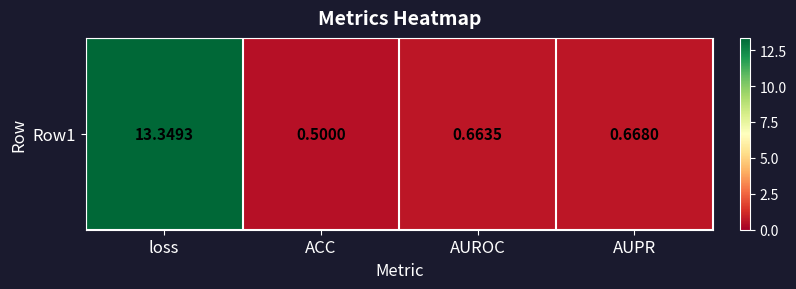

Which label corresponds to the largest value in the chart?

loss